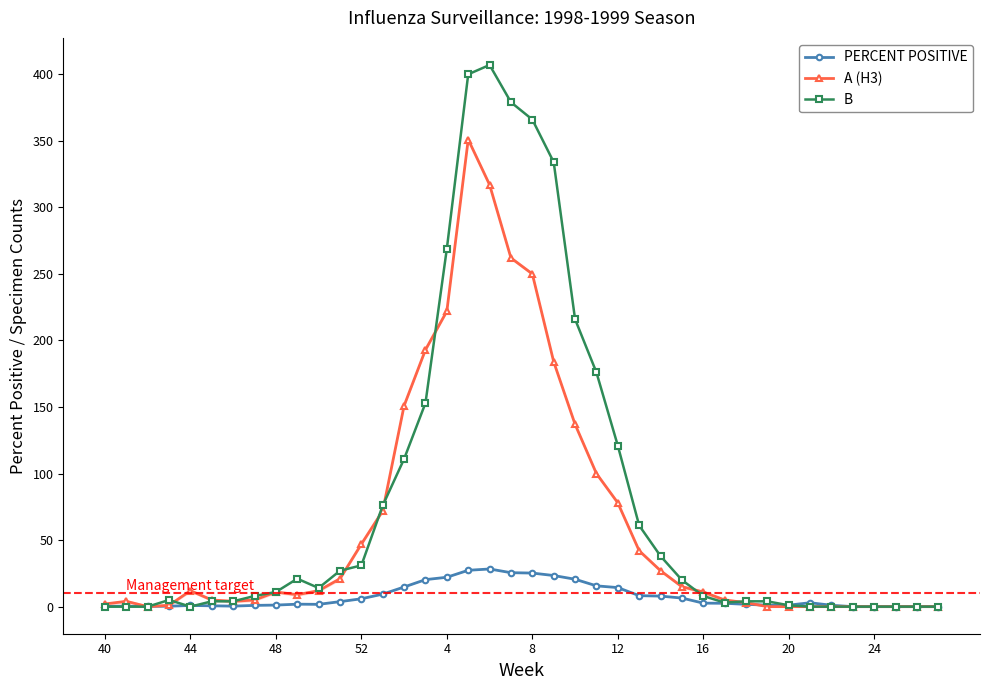

In B, how many points are lower than both neighbors (excluding endpoints)?

3